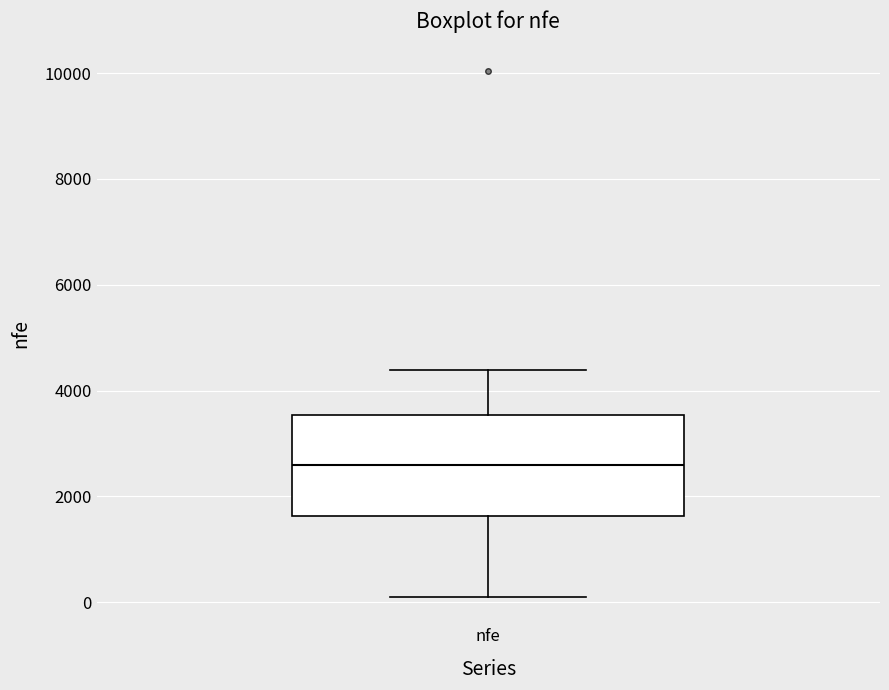

Read this box plot against the y-axis: the position of the median line, the range covered by the box, and the ends of both whiskers. The values are not printed on the chart, so give them approximately, as read against the axis.

median 2600, box 1600 to 3600, whiskers 200 to 4400